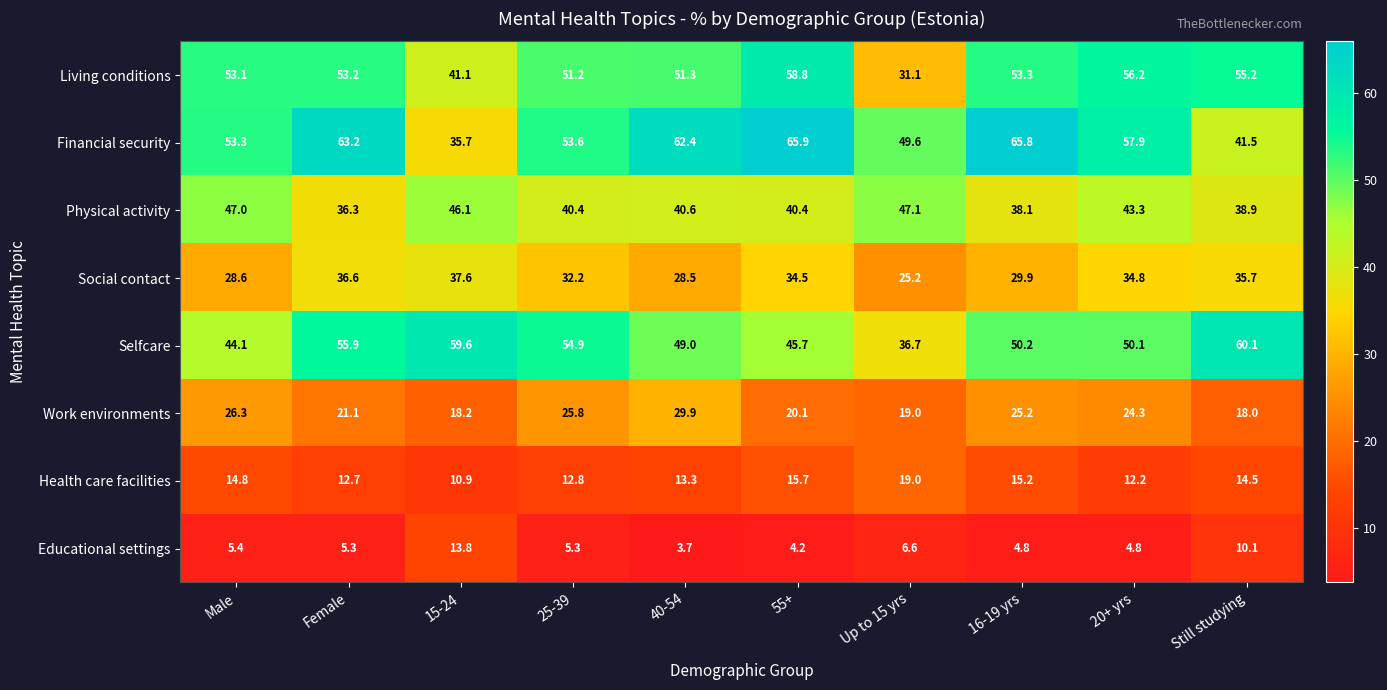

What is the minimum value shown in the chart?

3.7